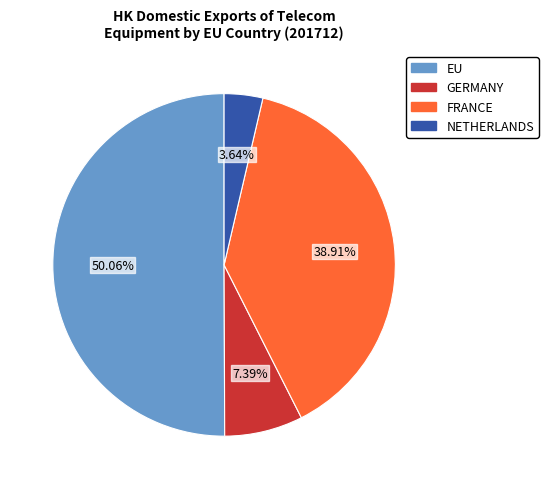

To the nearest percent, what portion does NETHERLANDS represent?

4%